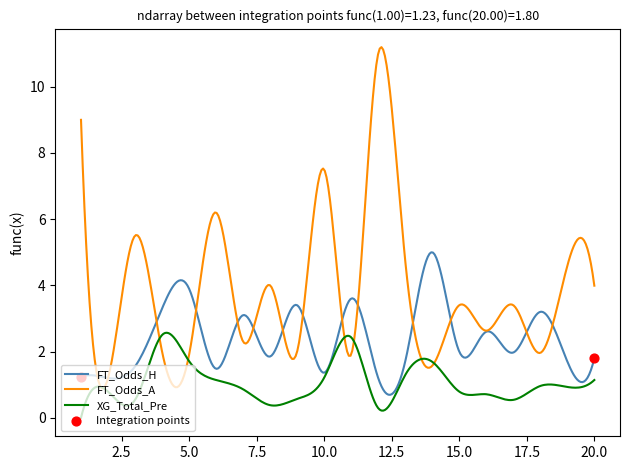

Which series has the largest range (max minus min)?

FT_Odds_A